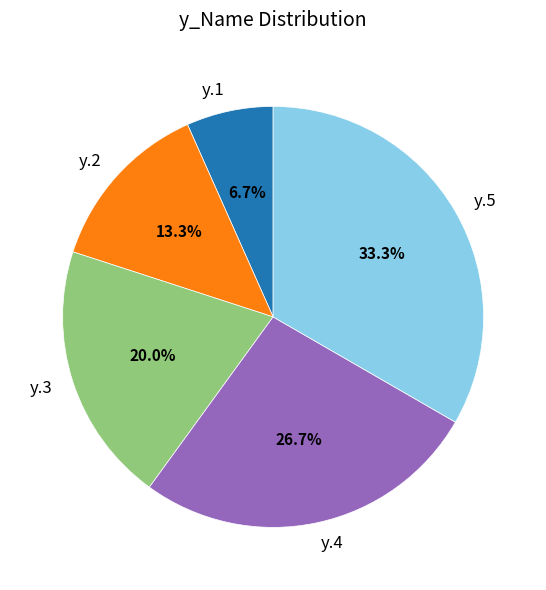

Is it true that y.4 is 27% of the pie?

True